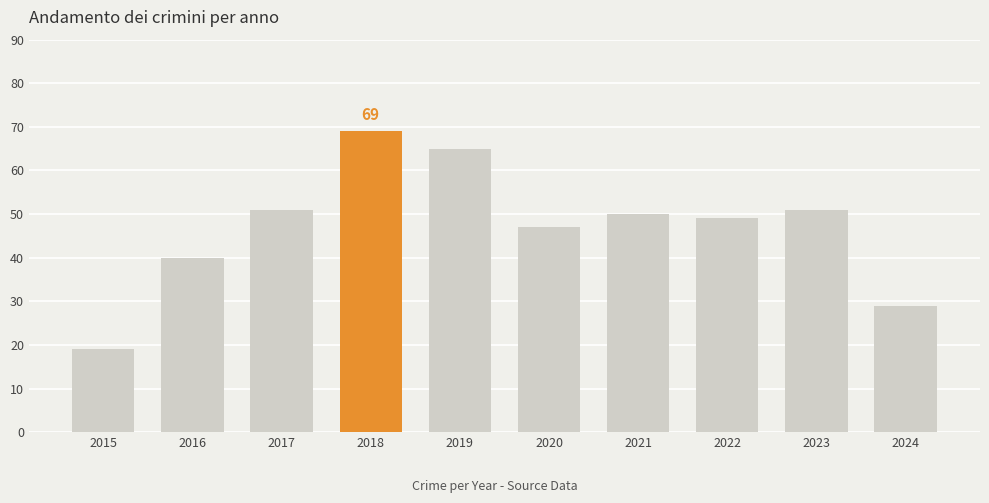

What is the approximate value at 2023?

51